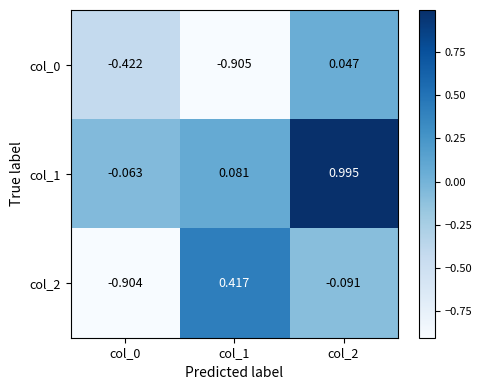

What is the total value across all series at col_2?

1.0